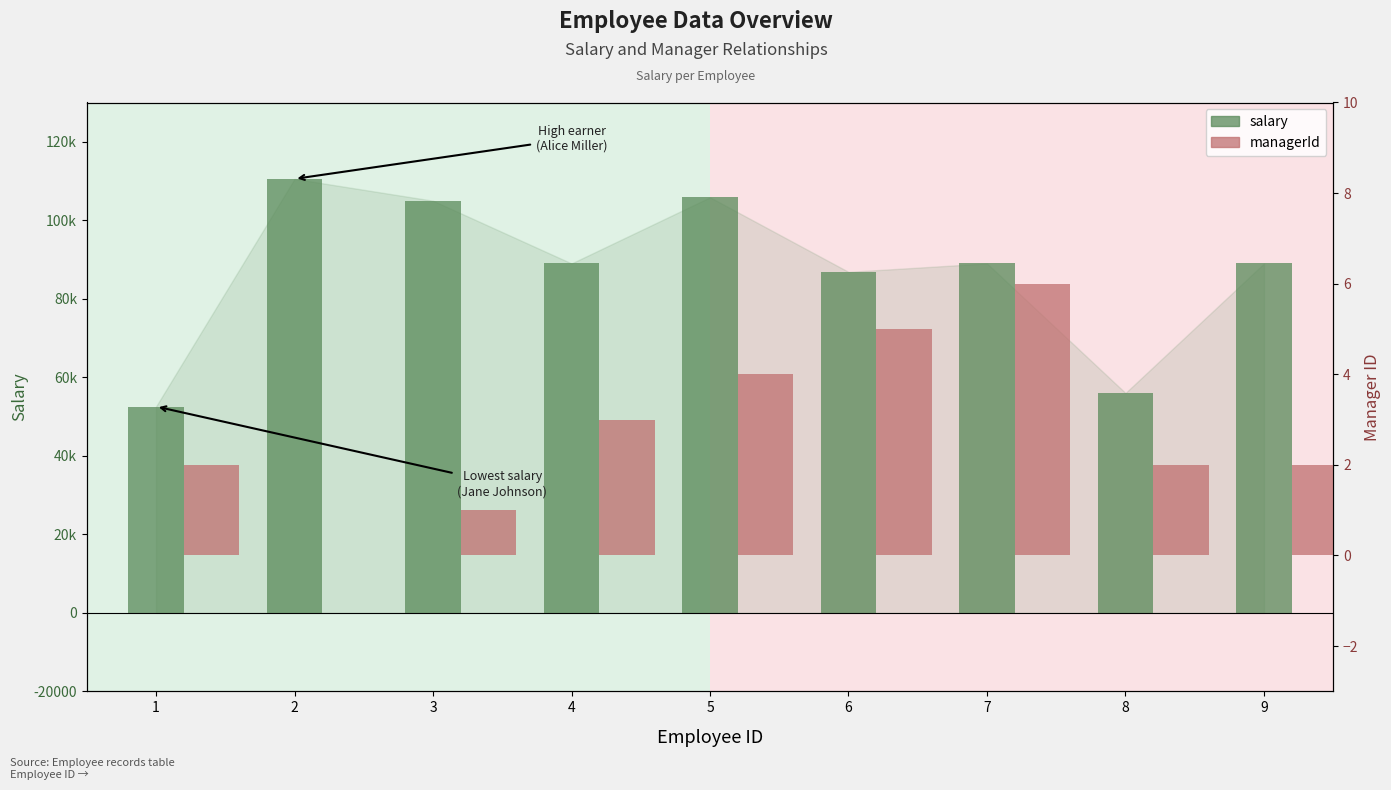

What is the greatest value displayed?

110543